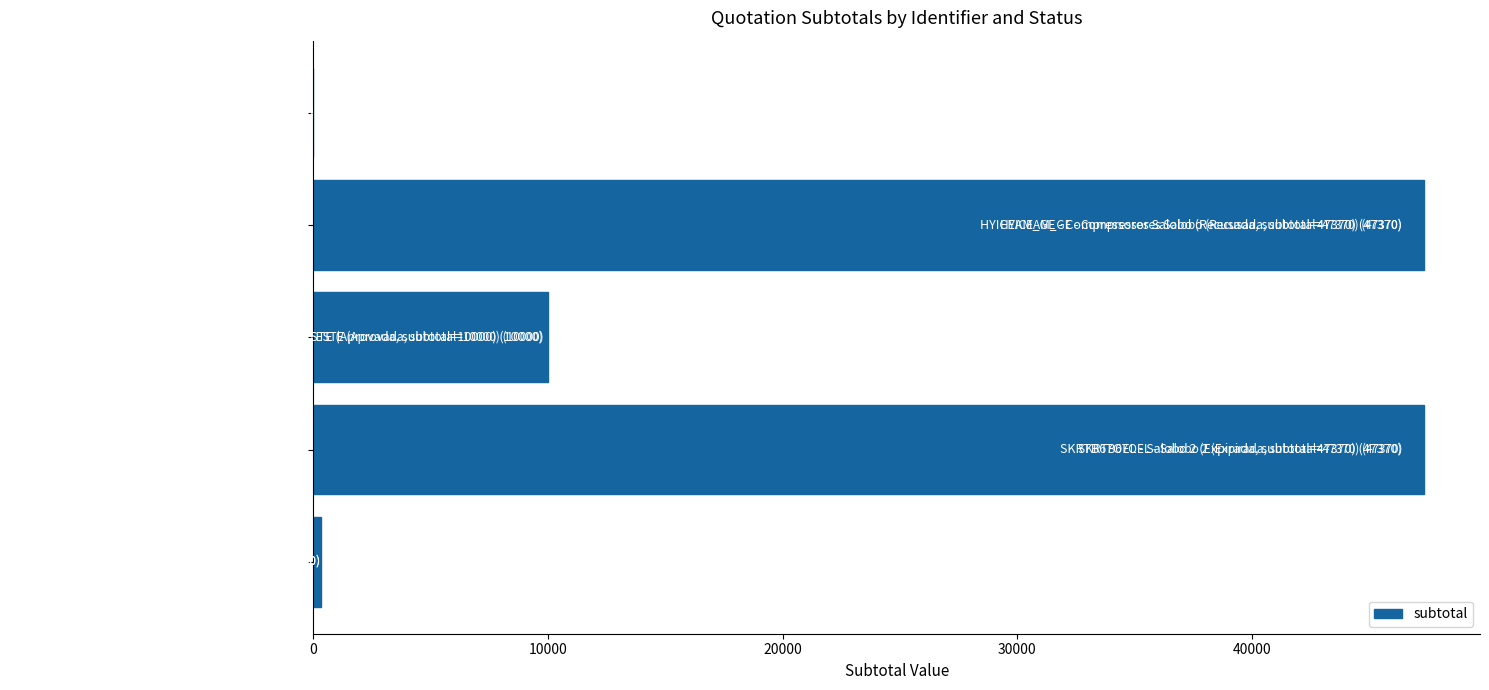

What is the average value?

21008.0